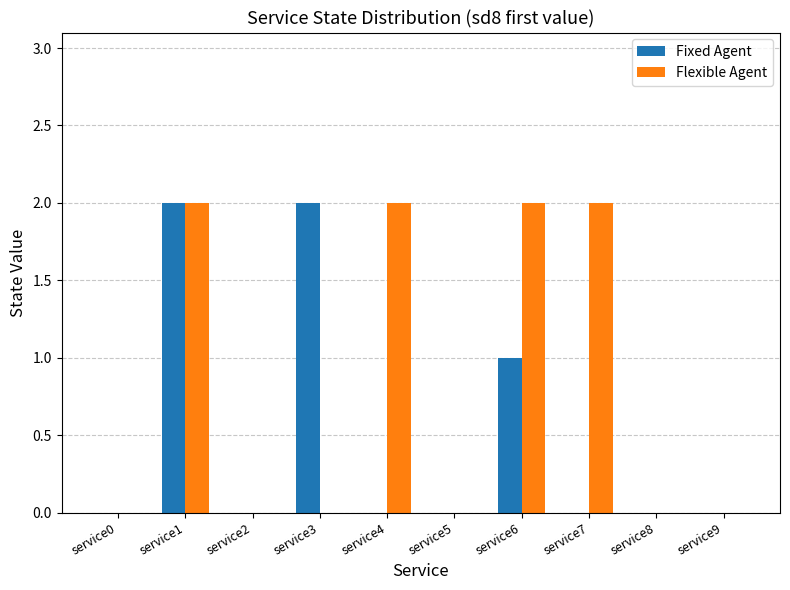

Which series changed the most between service4 and service6?

Fixed Agent